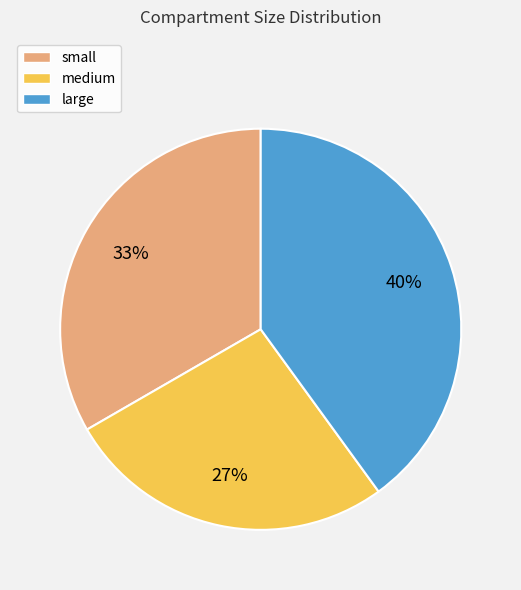

How many slices are in this pie chart?

3